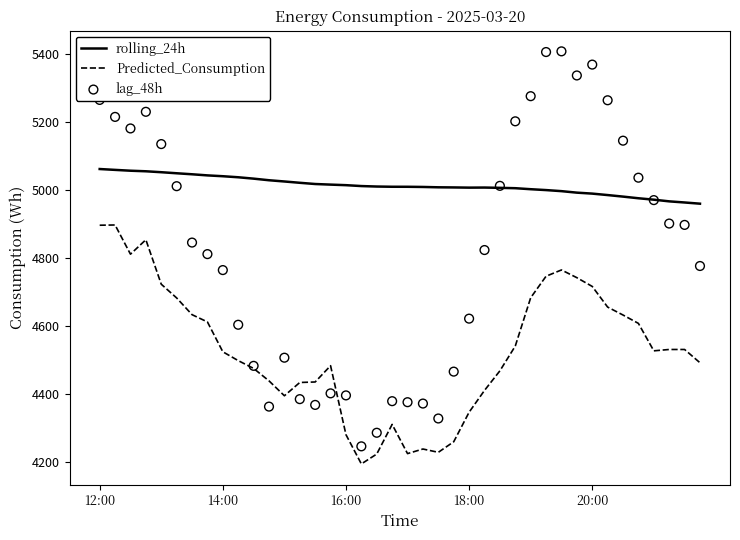

Which series has the largest Y range (max minus min)?

lag_48h